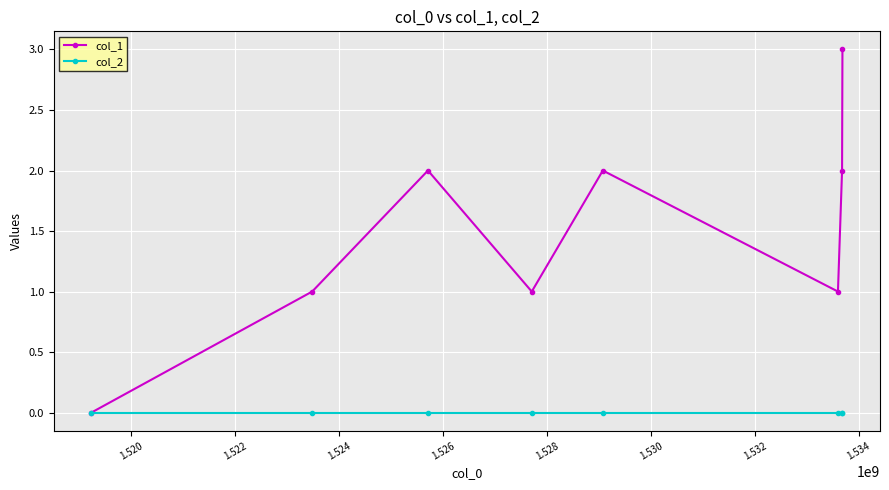

What are all the series names shown in the legend?

col_1, col_2